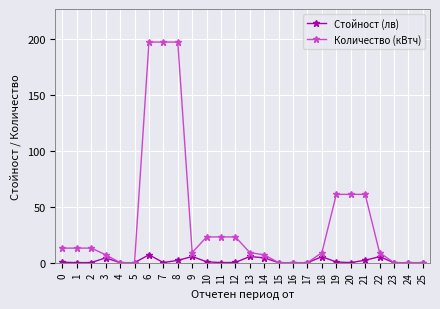

What is the highest value of the Стойност (лв) series?

7.0